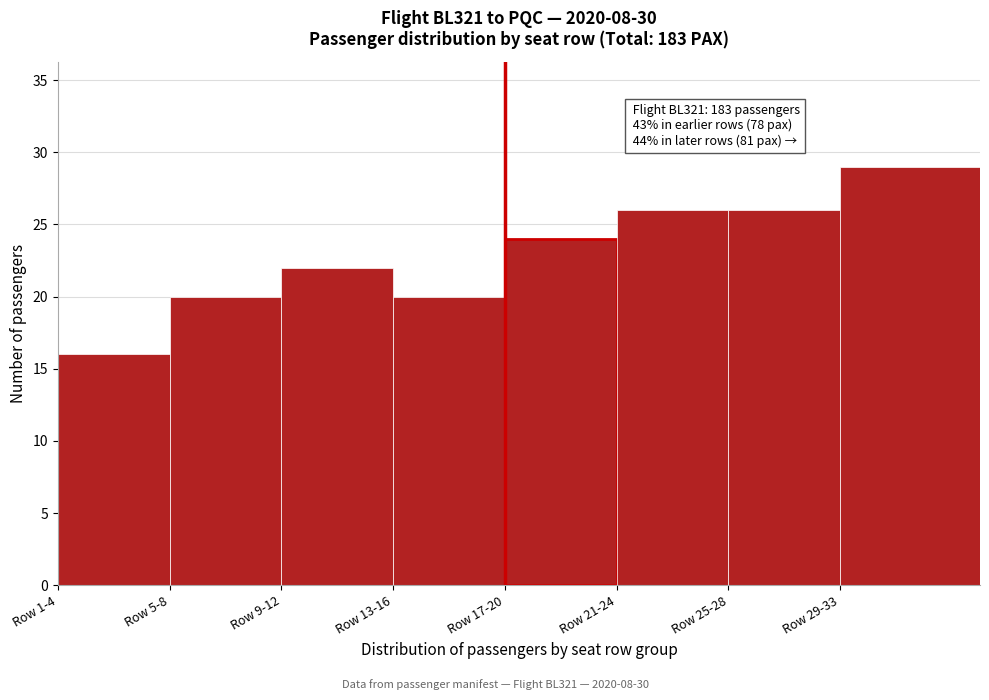

Reading left to right, list all the values displayed in this chart.

16	20	22	20	24	26	26	29